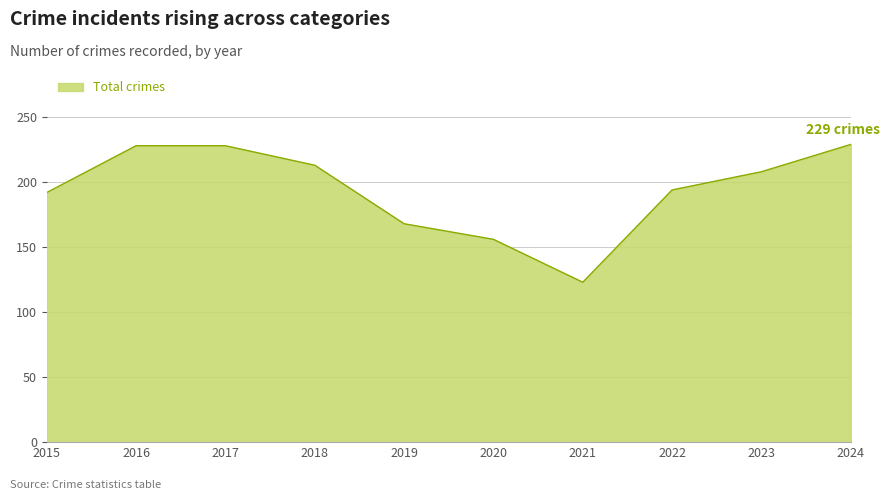

Is it true that the value at 2022 is 340?

False